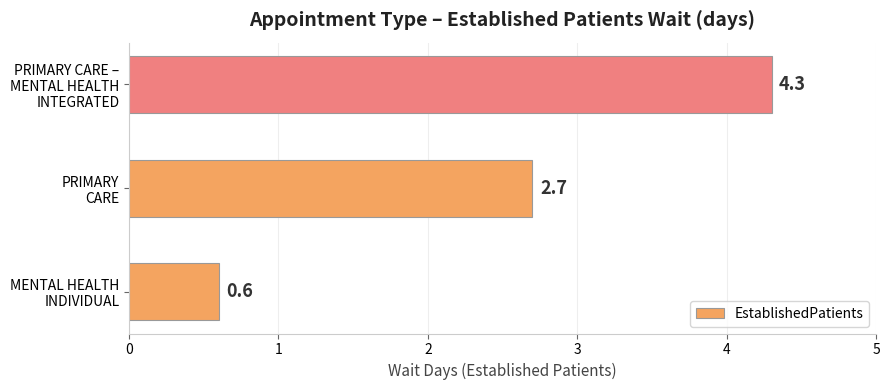

What is the difference between the maximum and minimum values?

3.7